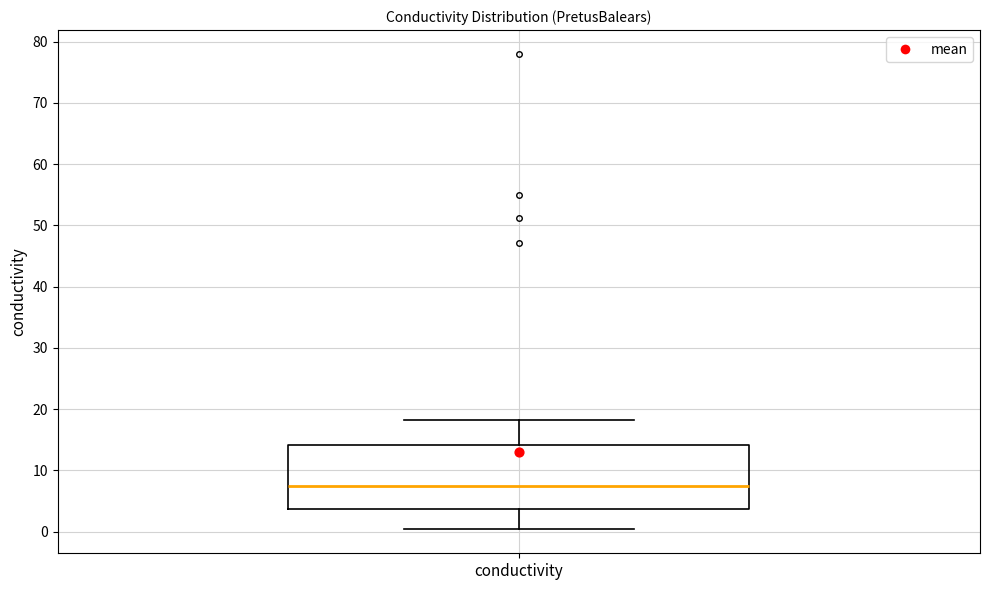

Transcribe this box plot: give where the median line is, the range the box spans, and where the two whiskers end, as read against the y-axis. The values are not printed on the chart, so give them approximately, as read against the axis.

median 8, box 4 to 14, whiskers 0 to 18